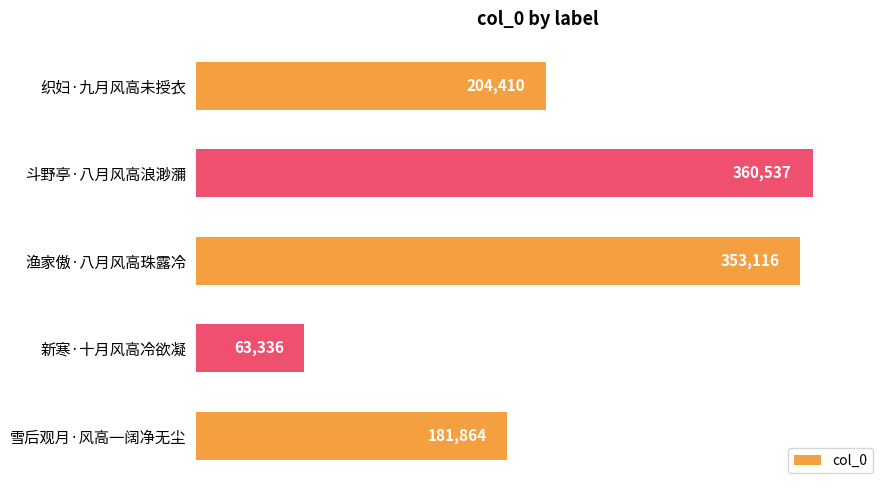

What value does the data have at 渔家傲·八月风高珠露冷, to the nearest 100?

353100